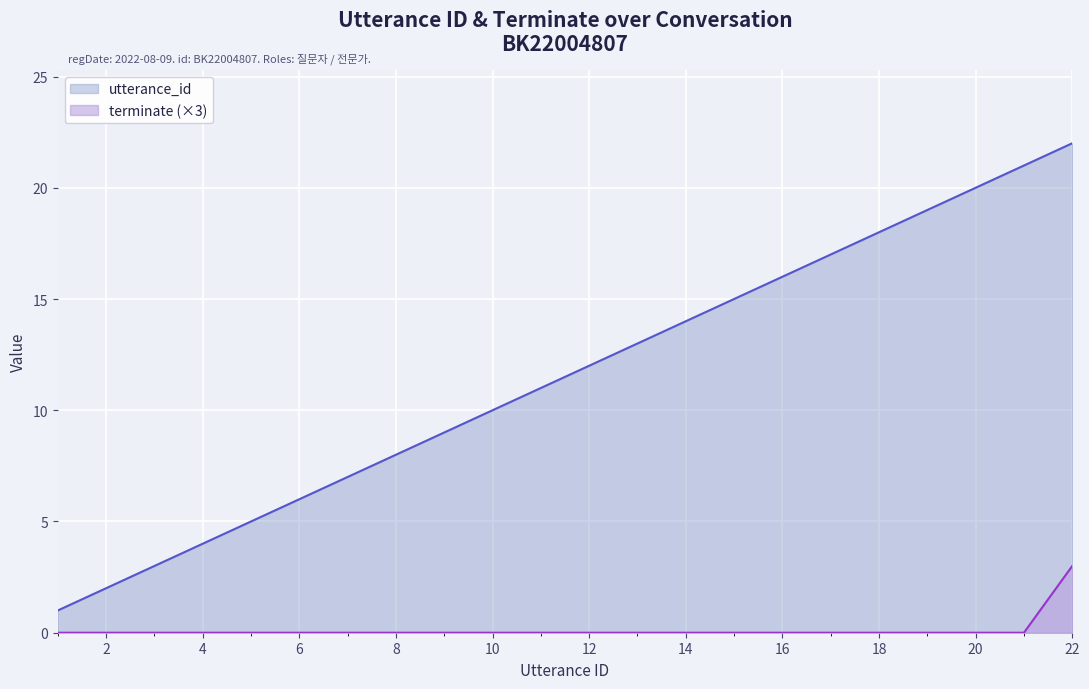

Reading left to right, what are all the values shown in this chart?

utterance_id: 1=1	2=2	3=3	4=4	5=5	6=6	7=7	8=8	9=9	10=10	11=11	12=12	13=13	14=14	15=15	16=16	17=17	18=18	19=19	20=20	21=21	22=22
terminate: 1=0	2=0	3=0	4=0	5=0	6=0	7=0	8=0	9=0	10=0	11=0	12=0	13=0	14=0	15=0	16=0	17=0	18=0	19=0	20=0	21=0	22=3